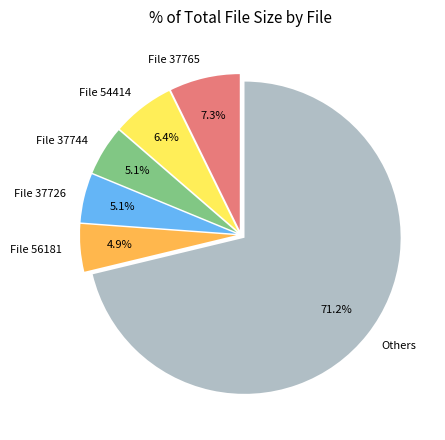

Between File 37765 and Others, which is larger?

Others